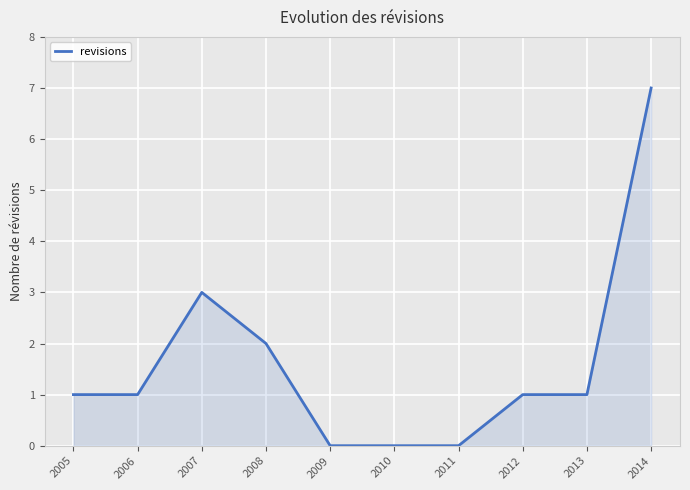

True or false: there are more than 0 points higher than both neighbors.

True